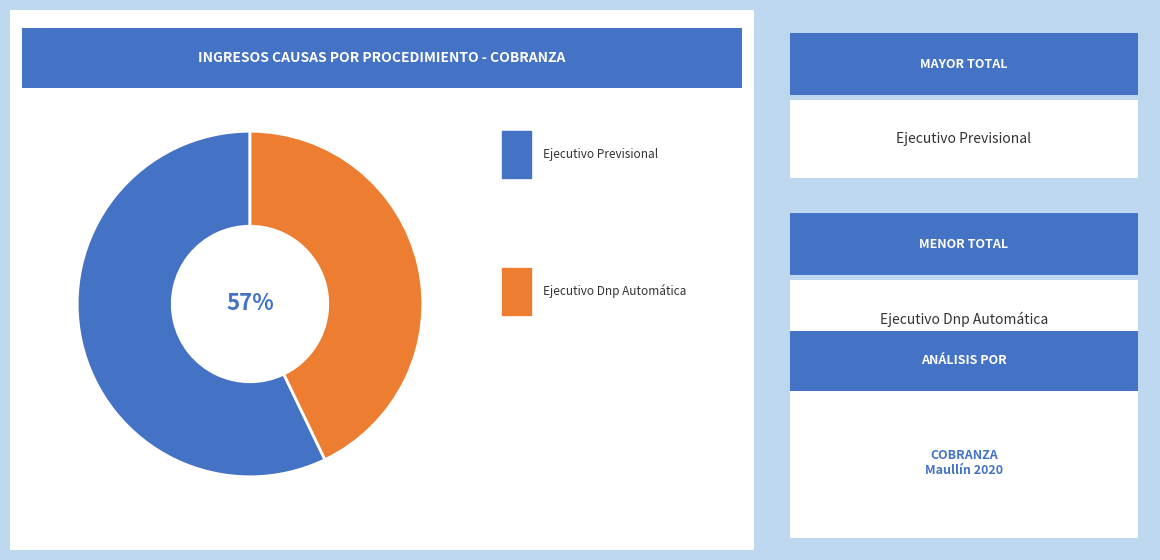

Which category has the smallest portion of the pie?

Ejecutivo Dnp Automática